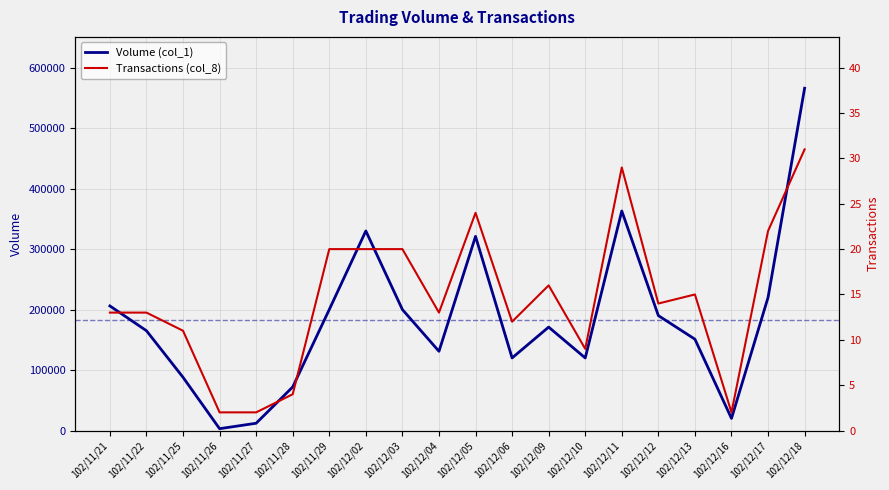

Rank the series by their average value, from lowest to highest.

Transactions (col_8), Volume (col_1)